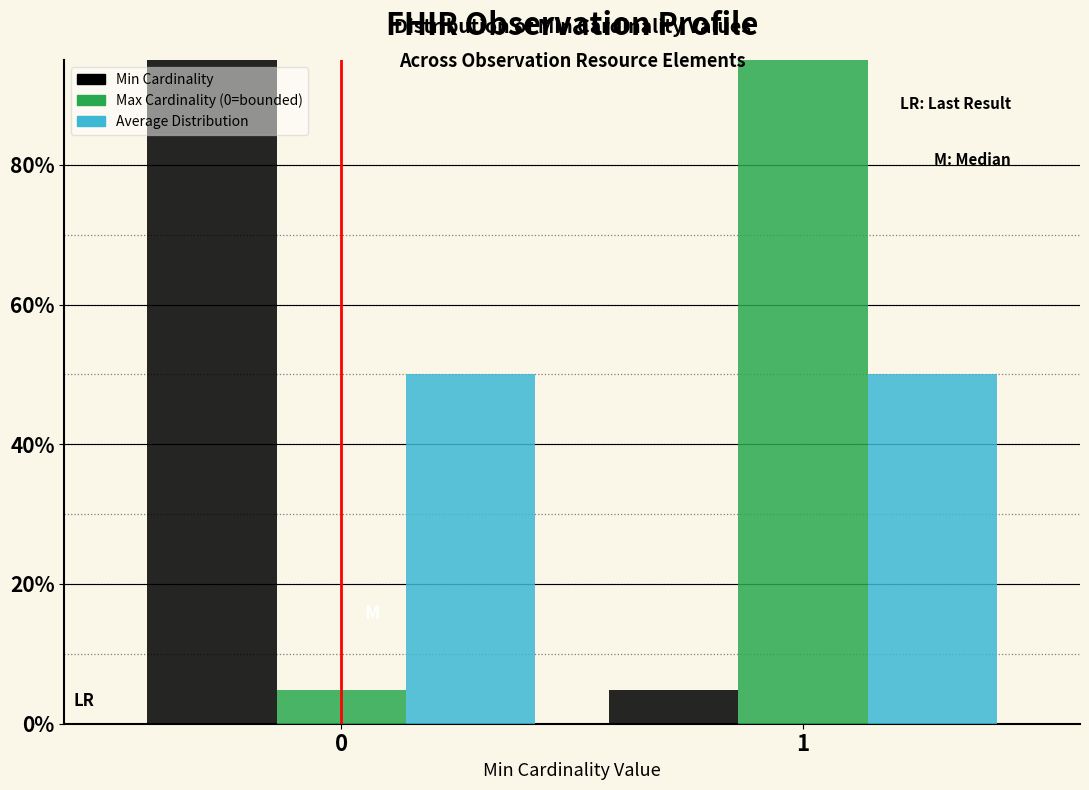

Reading right to left, extract all data points from this chart.

Min Cardinality: 4.8	95.2
Max Cardinality (0=bounded): 95.2	4.8
Average Distribution: 50.0	50.0